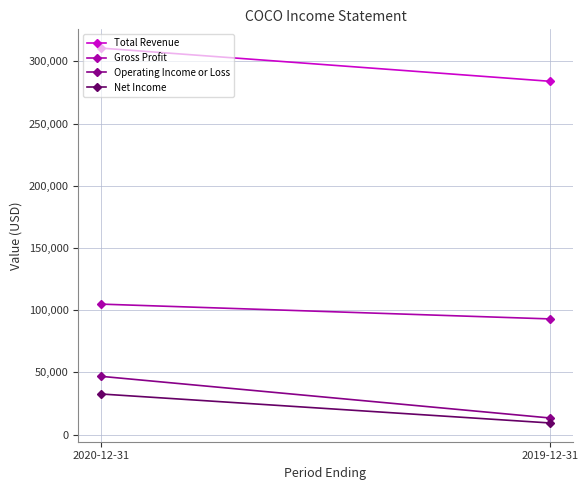

Between 2020-12-31 and 2019-12-31, which series saw the biggest shift?

Operating Income or Loss